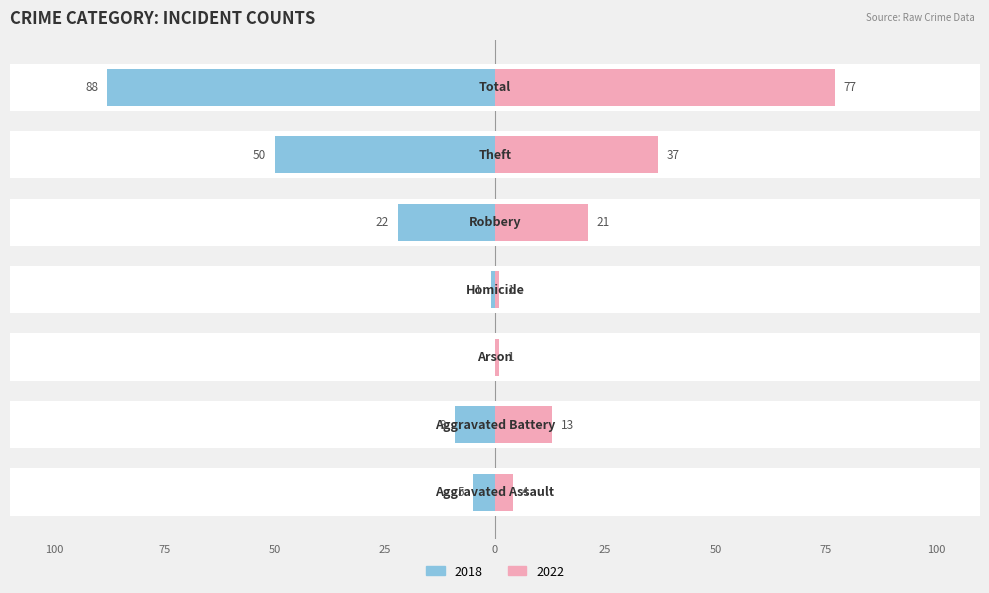

What value does the Left (2018) series have at Homicide?

-1